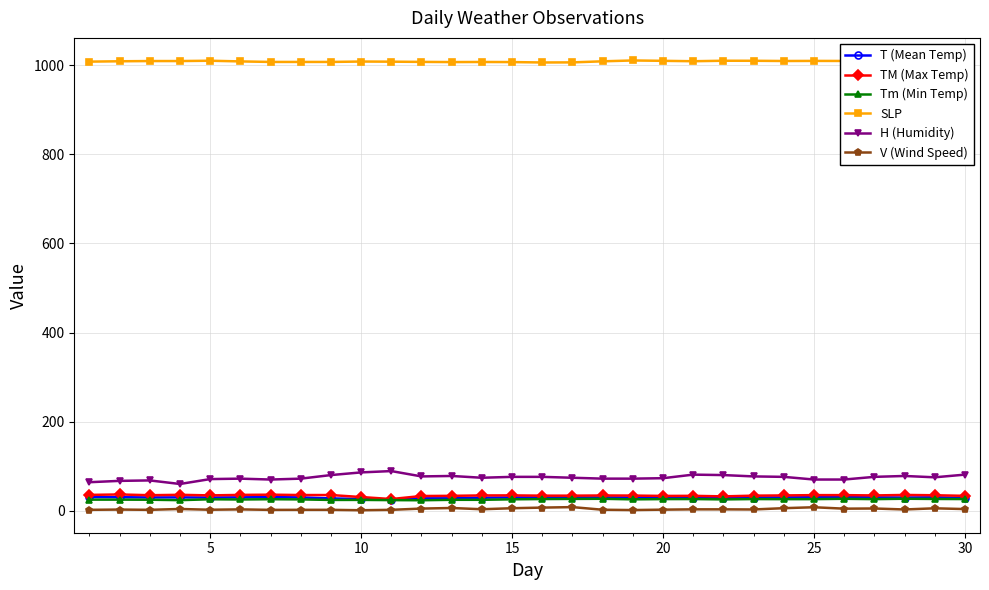

How many interior local valleys does the H (Humidity) series have?

5